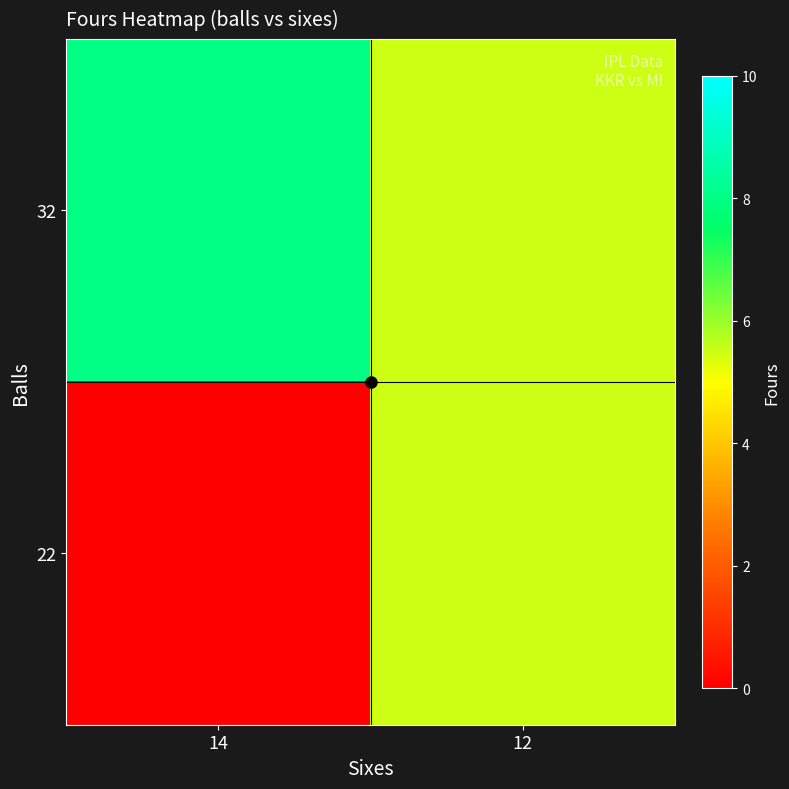

What is the spread (max minus min) of values at 14?

8.0